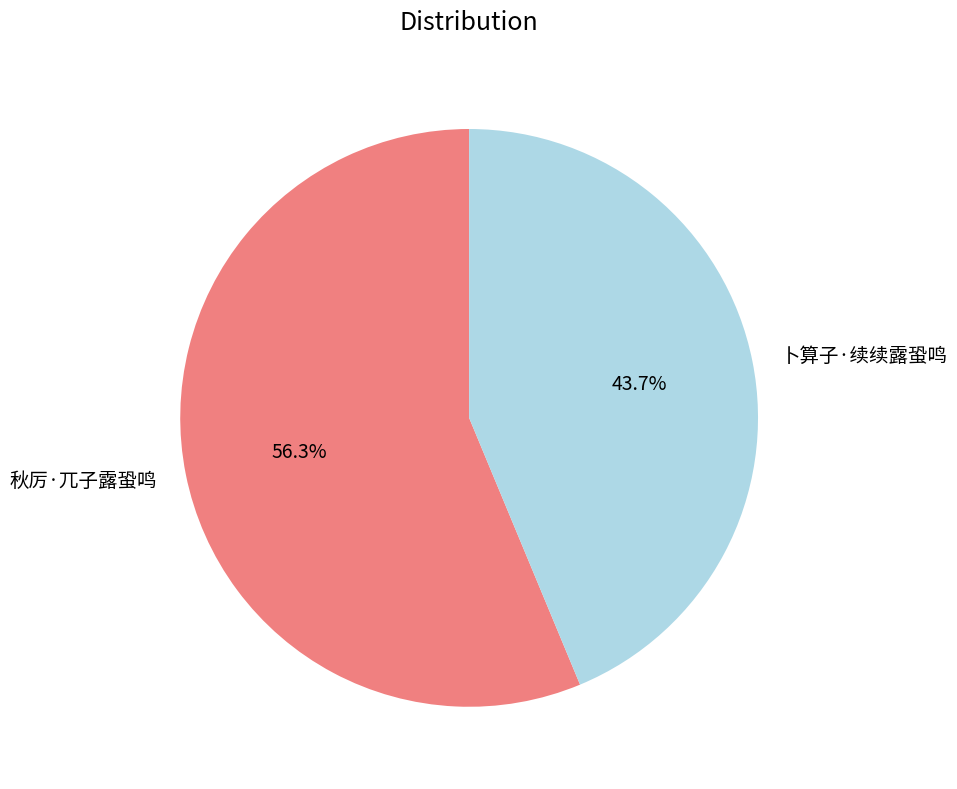

Rank the categories by value from highest to lowest.

秋厉·兀子露蛩鸣, 卜算子·续续露蛩鸣